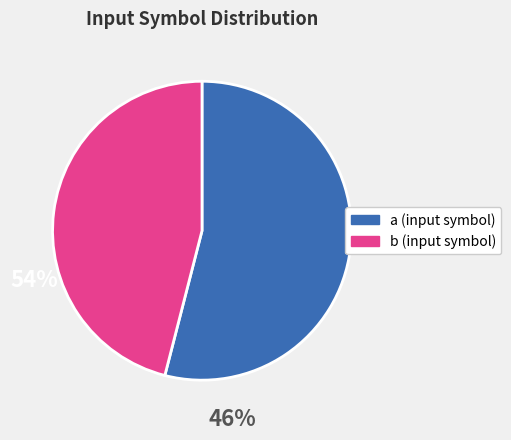

How many segments does this pie chart have?

2